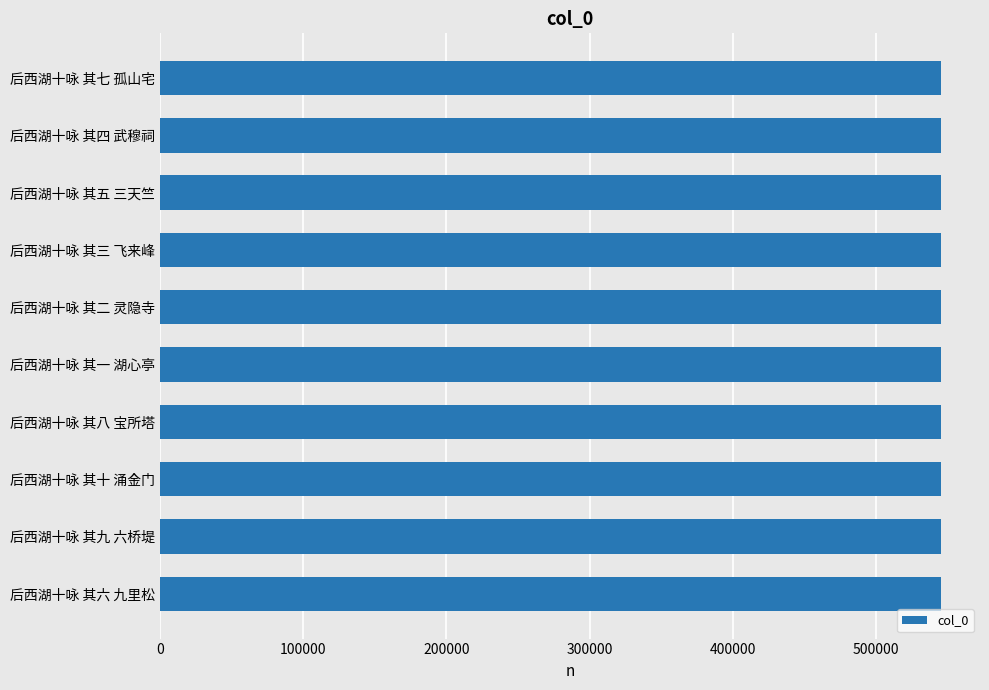

What is the label of the 8th bar from the top?

后西湖十咏 其十 涌金门